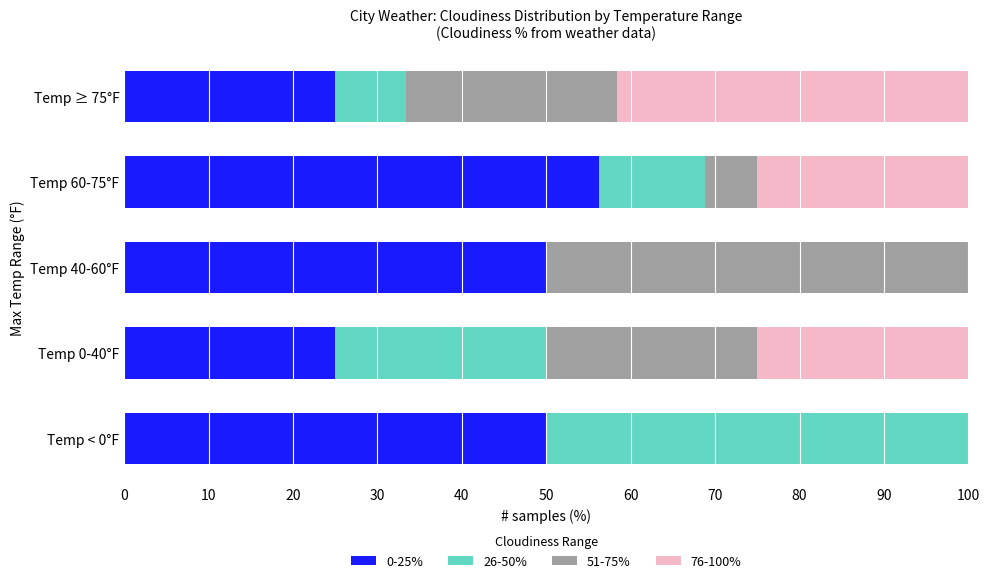

What is the sum of the 0-25% values at Temp 0-40°F and Temp ≥ 75°F?

50.0